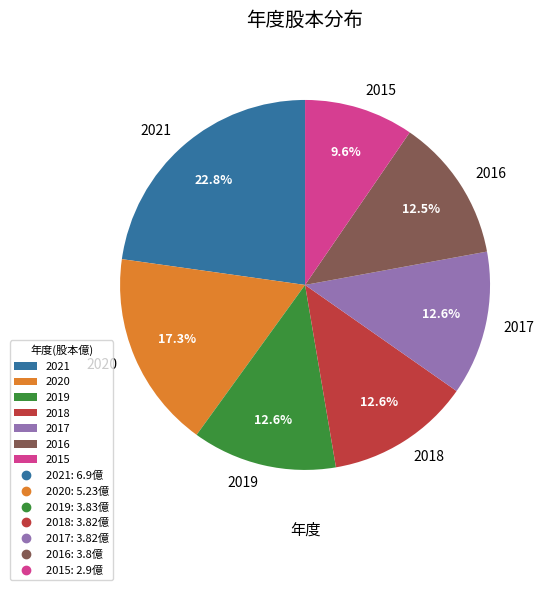

How many slices are in this pie chart?

7